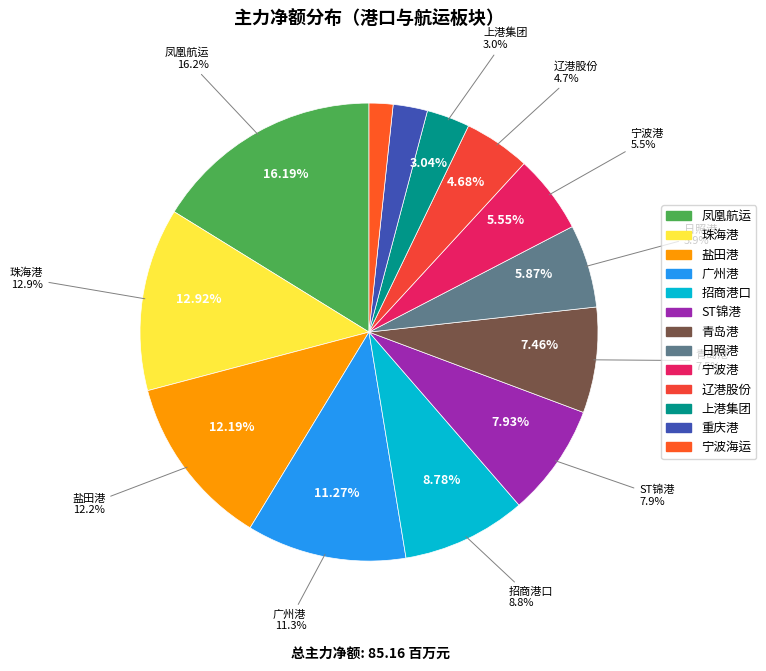

Is 珠海港 the majority of the pie?

No